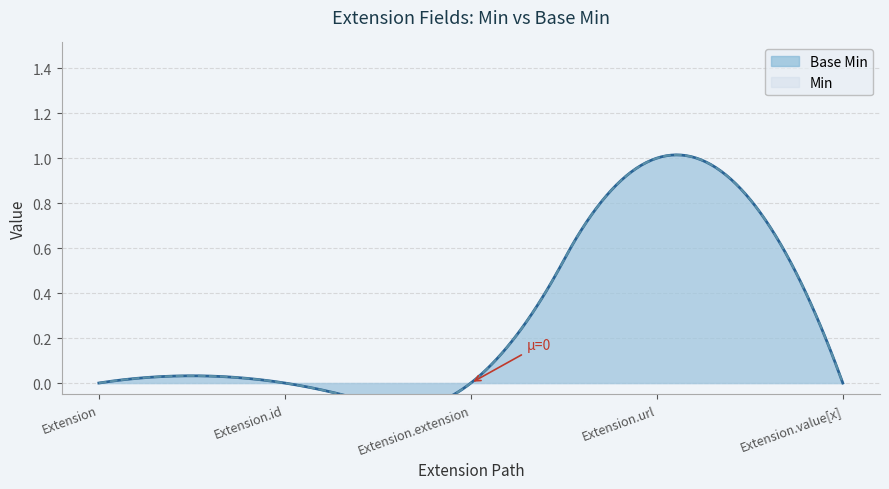

Rank the categories by value from highest to lowest.

Extension.url, Extension, Extension.id, Extension.extension, Extension.value[x]